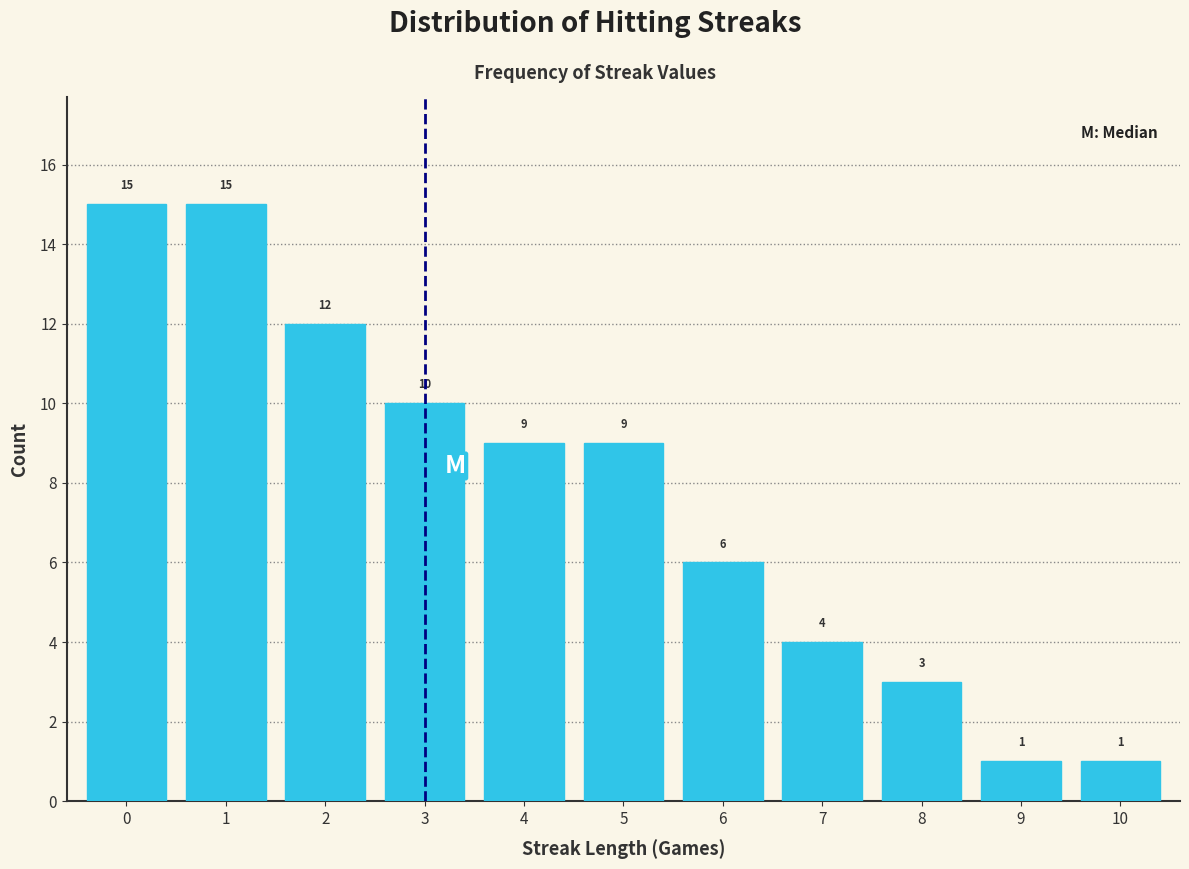

Reading left to right, extract all data points from this chart.

15	15	12	10	9	9	6	4	3	1	1